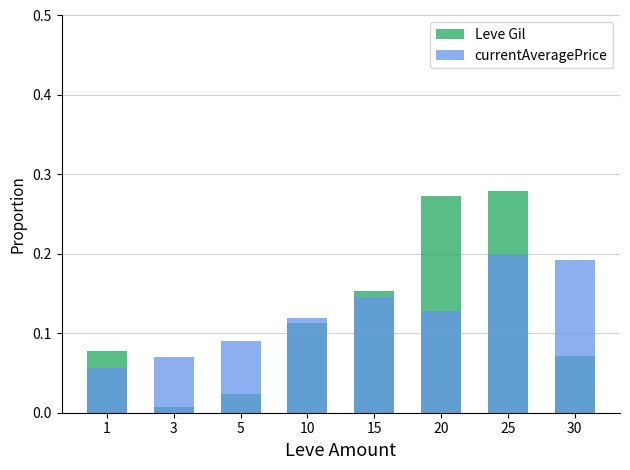

Which category has the highest value in the currentAveragePrice series?

25